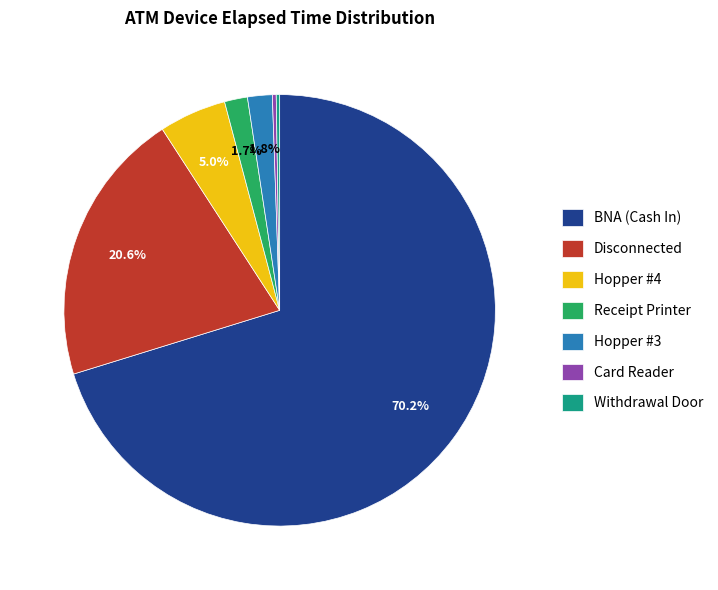

Is BNA (Cash In) the majority of the pie?

Yes